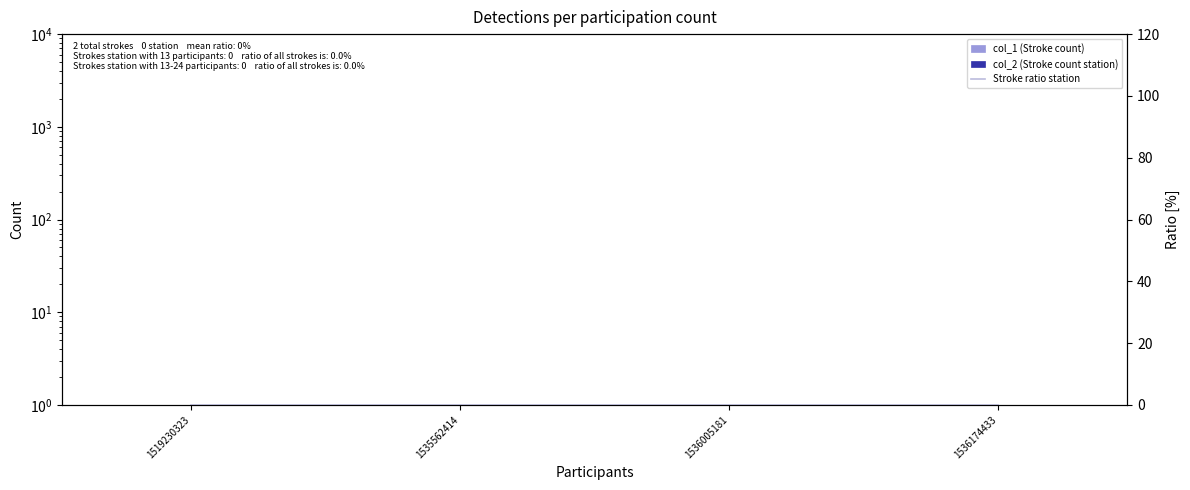

How many distinct data groups are displayed?

3